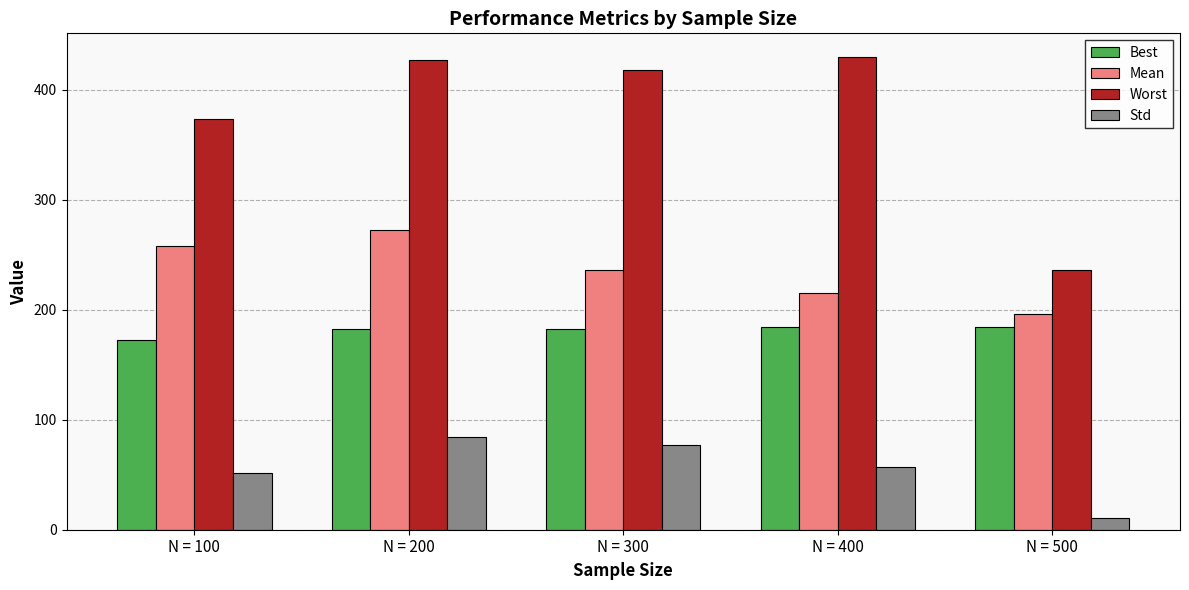

What is the difference between the highest and lowest values at N = 400?

372.9